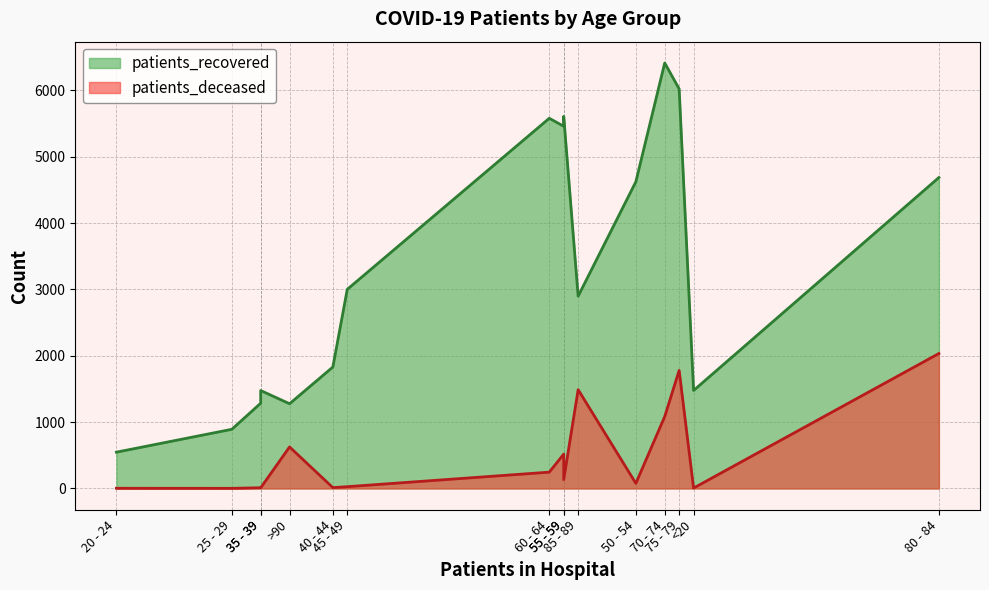

At how many categories does at least one series exceed 239?

16